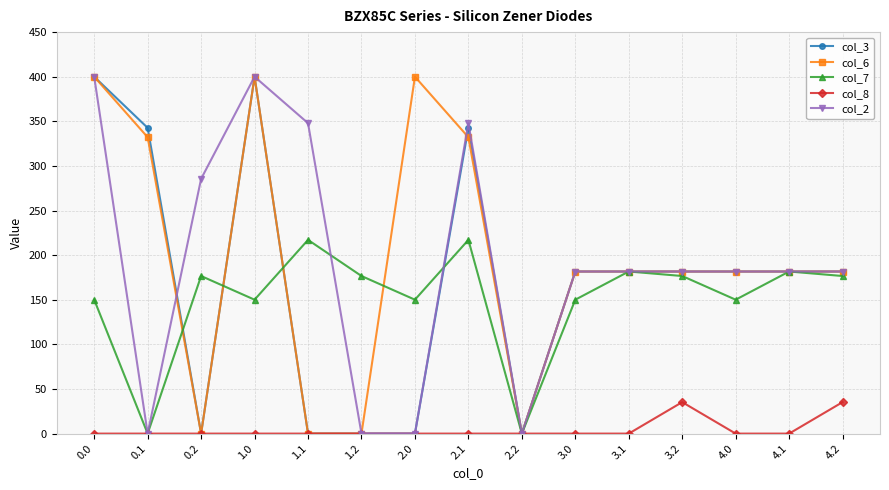

What is the label of the 2nd point from the right?

4.1